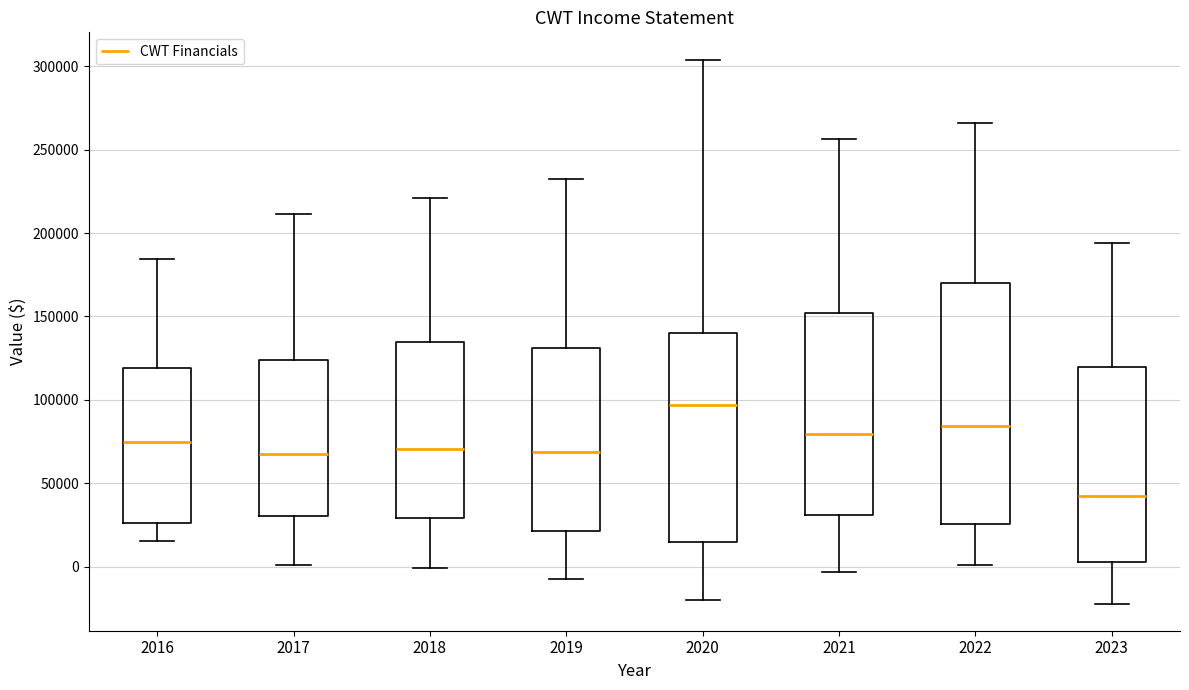

Reading left to right, read every box against the y-axis: the position of its median line, the range the box covers, and the ends of its whiskers. The values are not printed on the chart, so give them approximately, as read against the axis.

2016: median 75000, box 25000 to 120000, whiskers 15000 to 185000
2017: median 65000, box 30000 to 125000, whiskers 0 to 210000
2018: median 70000, box 30000 to 135000, whiskers 0 to 220000
2019: median 70000, box 20000 to 130000, whiskers -10000 to 235000
2020: median 95000, box 15000 to 140000, whiskers -20000 to 305000
2021: median 80000, box 30000 to 150000, whiskers -5000 to 255000
2022: median 85000, box 25000 to 170000, whiskers 0 to 265000
2023: median 40000, box 5000 to 120000, whiskers -20000 to 195000